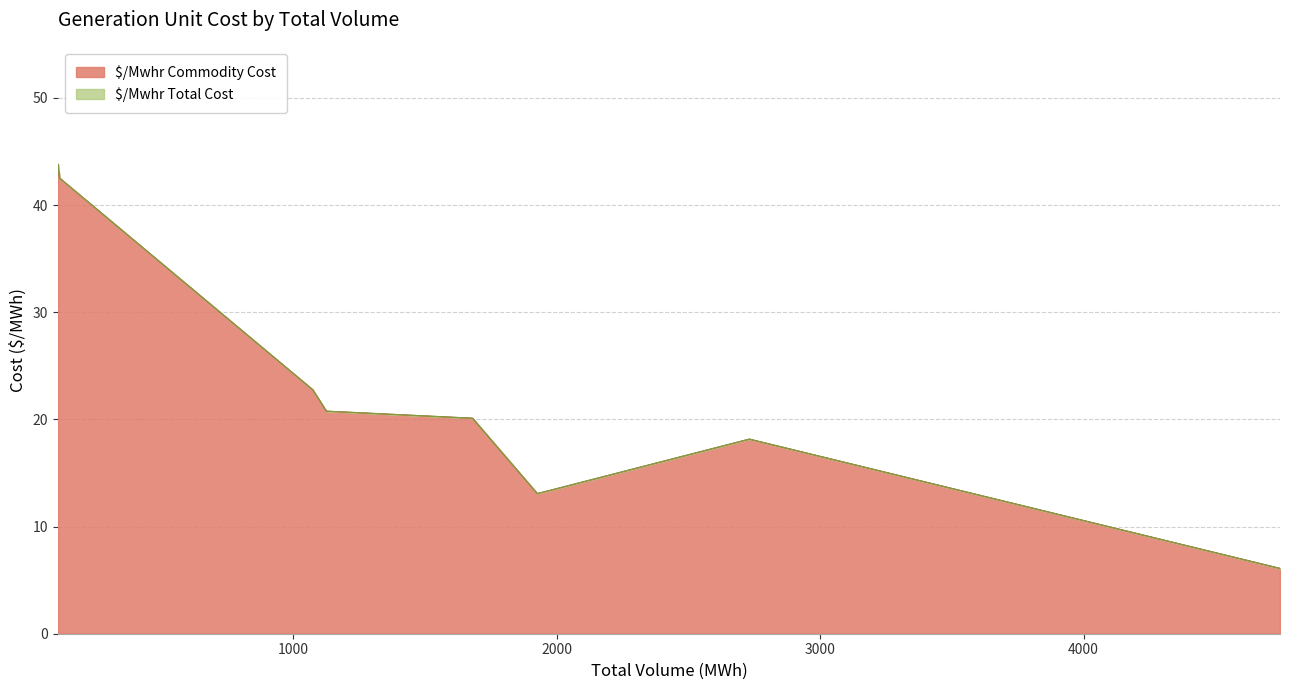

Which series has the widest spread of values?

$/Mwhr Commodity Cost